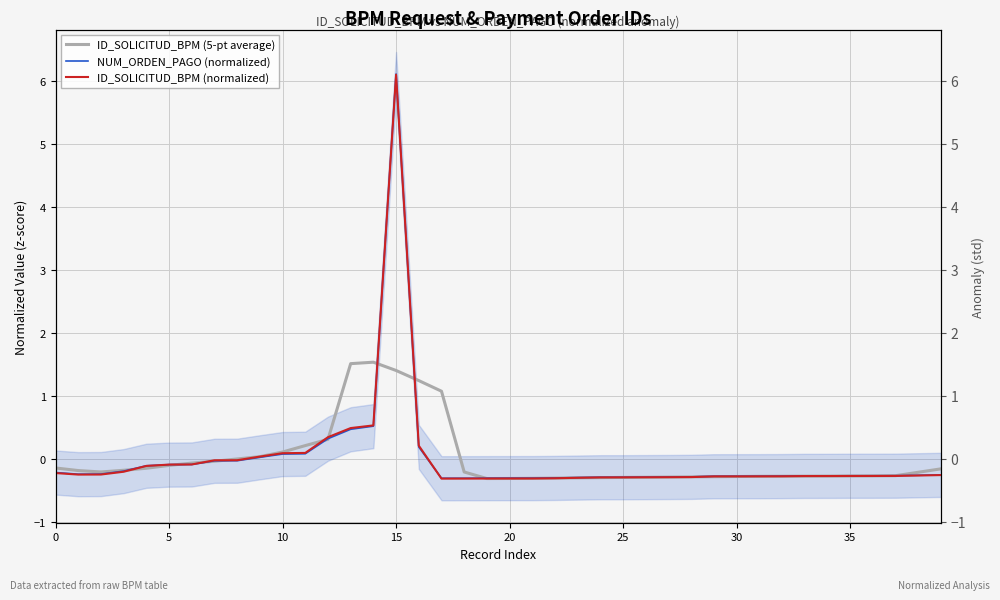

What is the difference between the second highest and second lowest values in the NUM_ORDEN_PAGO (normalized) series?

0.8